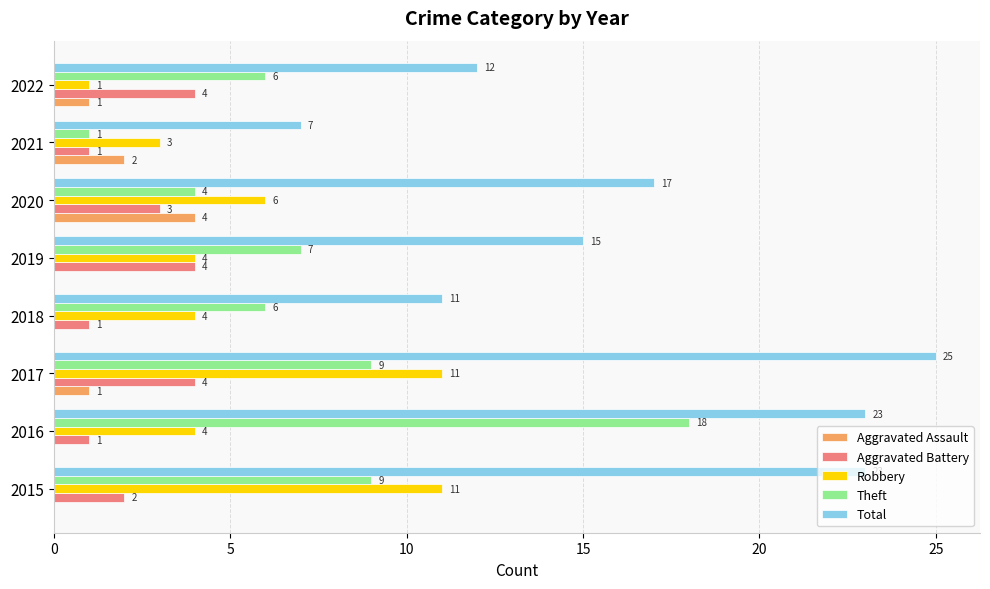

At which category is the sum across all series the highest?

2017